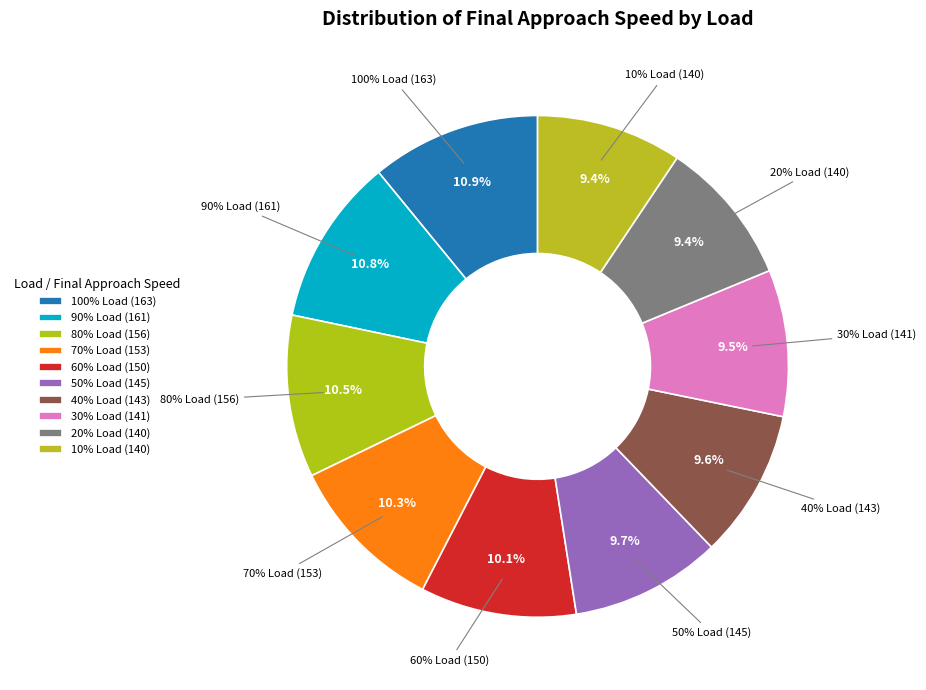

To the nearest percent, what is the difference between the largest and smallest slice percentages?

2%